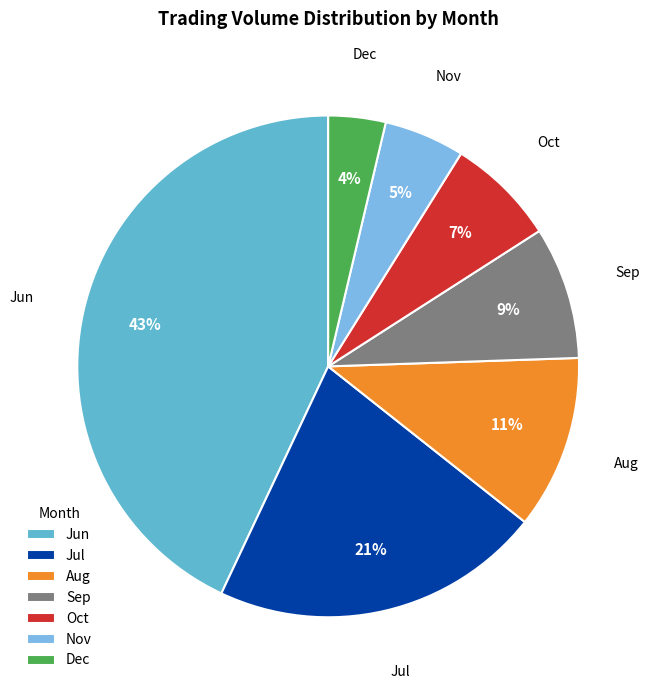

How many segments does this pie chart have?

7